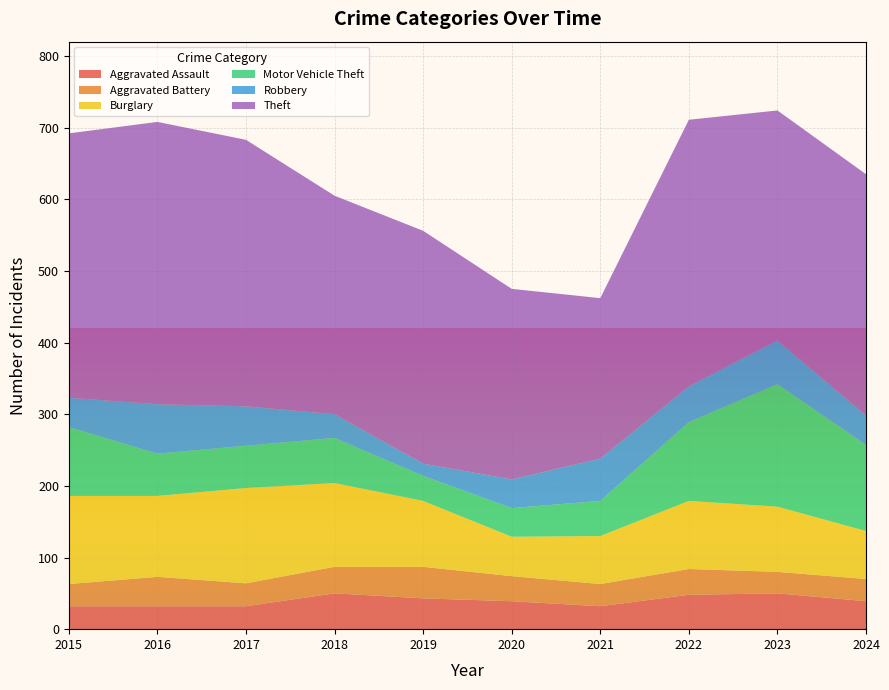

Reading right to left, list all the values displayed in this chart.

Aggravated Assault: 39	50	48	32	39	43	50	32	32	32
Aggravated Battery: 31	30	36	31	35	44	37	32	41	31
Burglary: 67	91	95	67	55	92	117	133	113	123
Motor Vehicle Theft: 120	171	110	49	40	35	63	59	59	96
Robbery: 41	61	50	59	40	17	33	55	69	41
Theft: 337	321	372	224	266	325	305	372	394	369